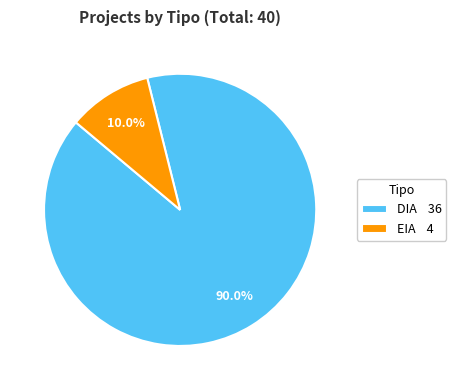

How many slices are in this pie chart?

2